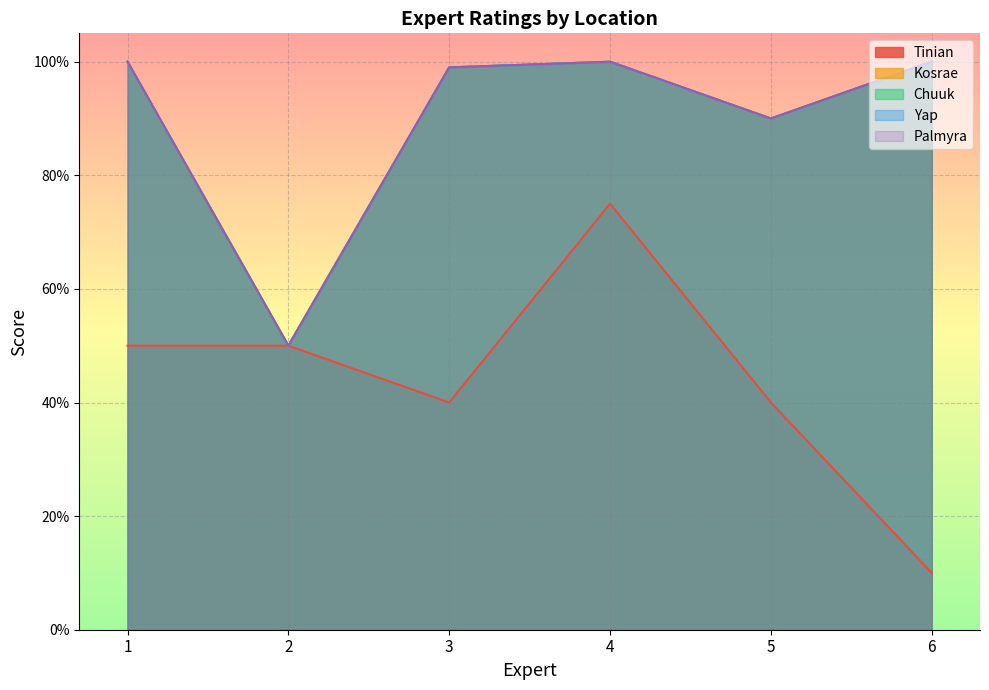

What is the value of the Palmyra point at the 5th from the left?

90